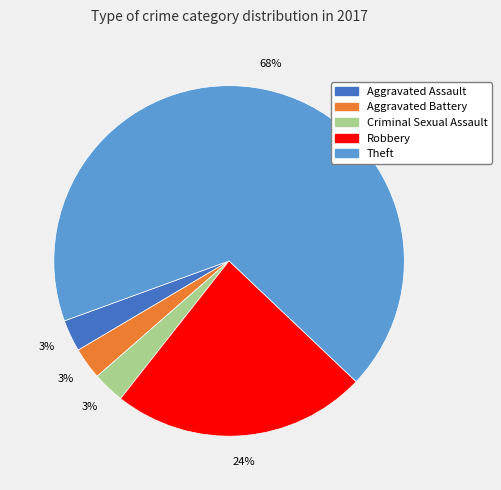

To the nearest percent, what is the average slice percentage?

20%